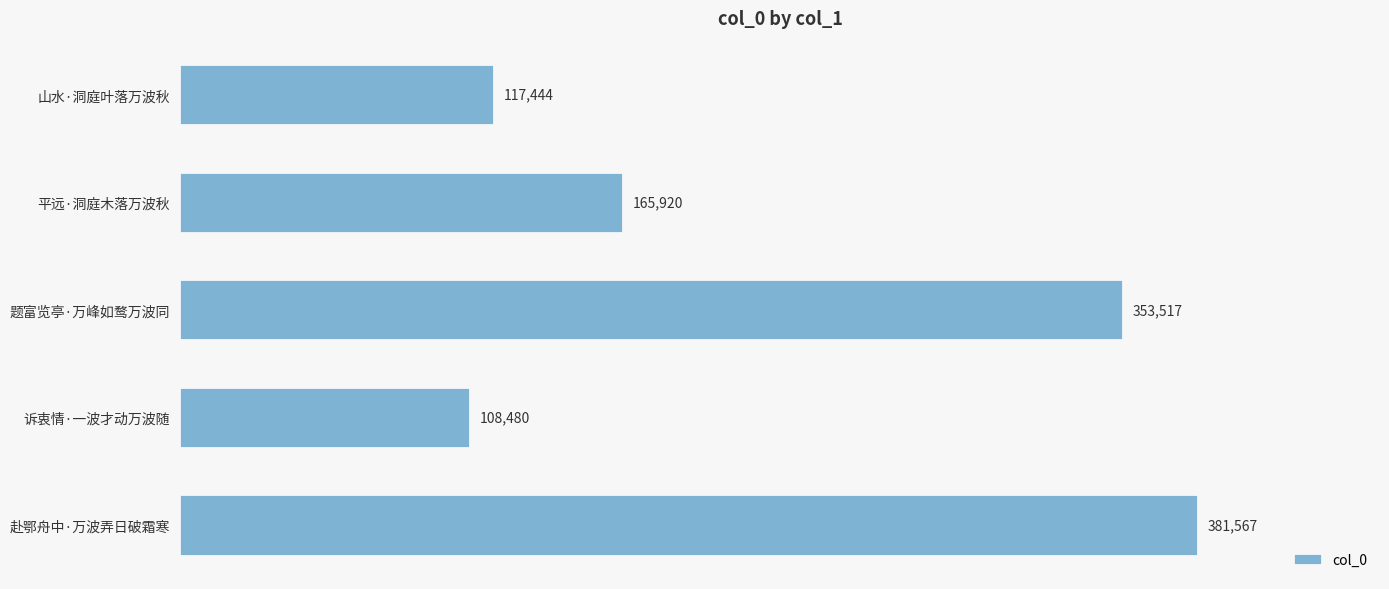

Does the chart contain stacked bars?

No